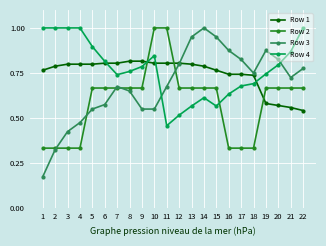

At 4, list the series in order from largest to smallest.

Row 4, Row 1, Row 3, Row 2